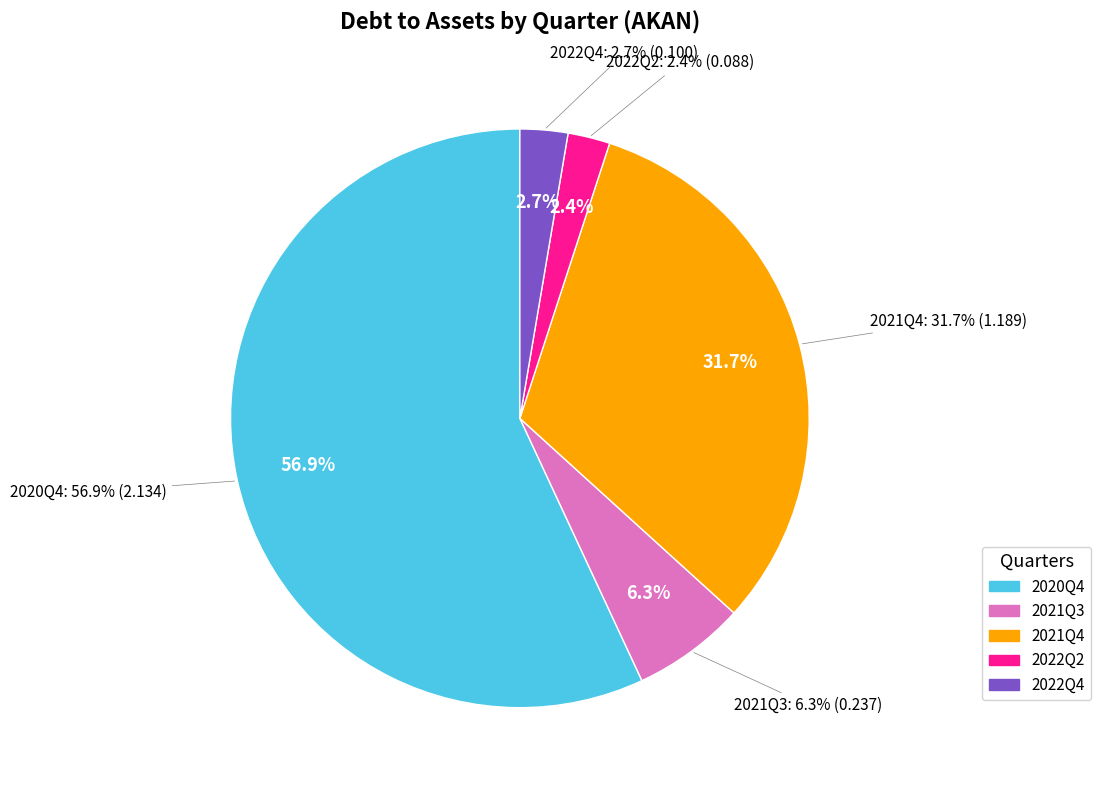

To the nearest percent, what portion does 2021Q4 represent?

32%